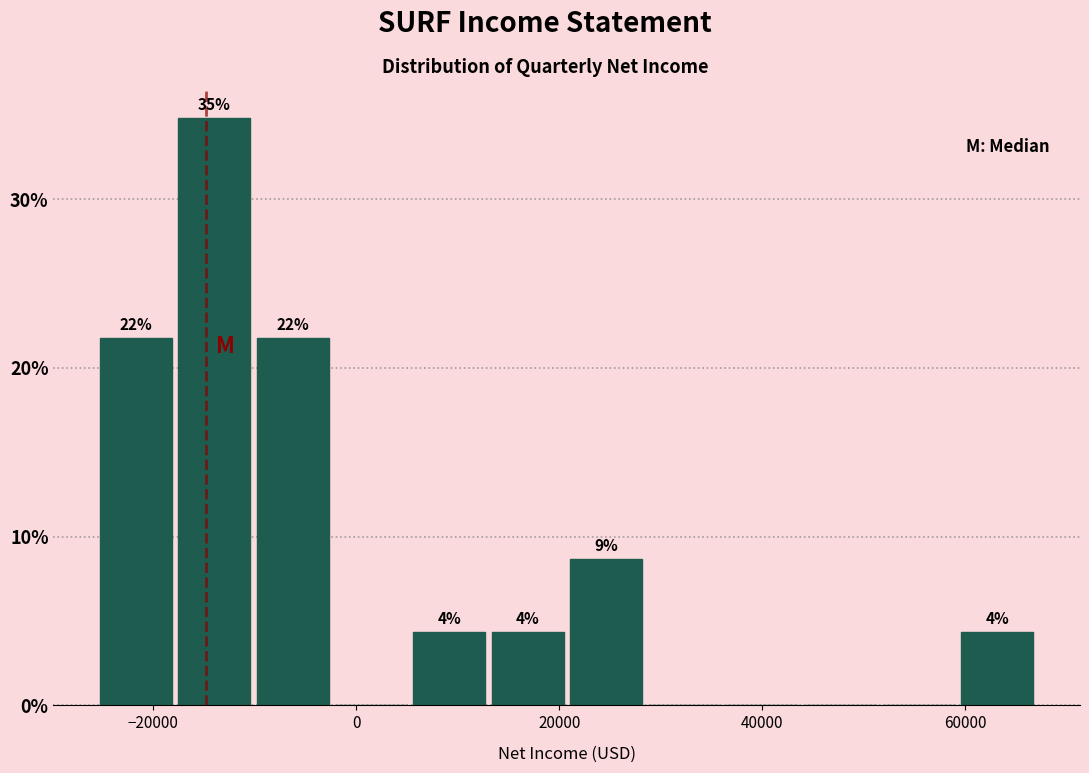

Read against the x-axis, roughly where is the centre of the tallest bar?

-14000